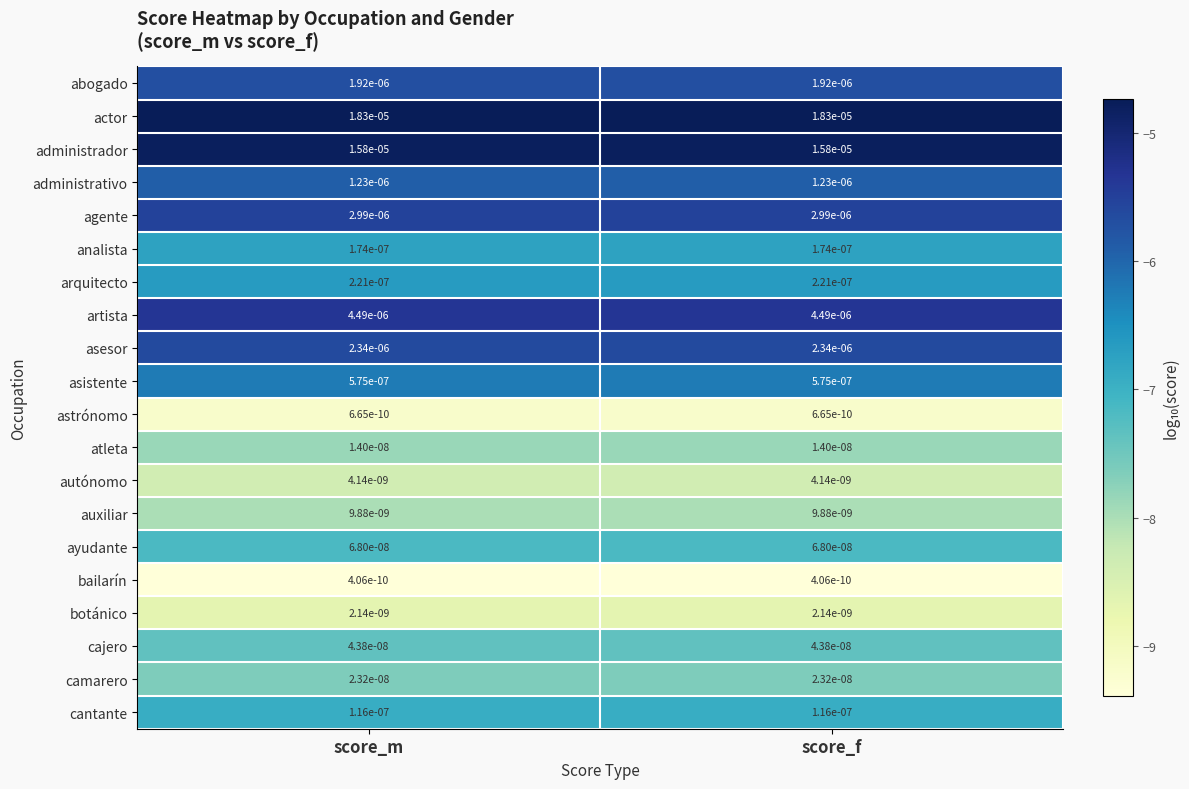

Is it true that administrativo equals 0.0 at score_m?

True